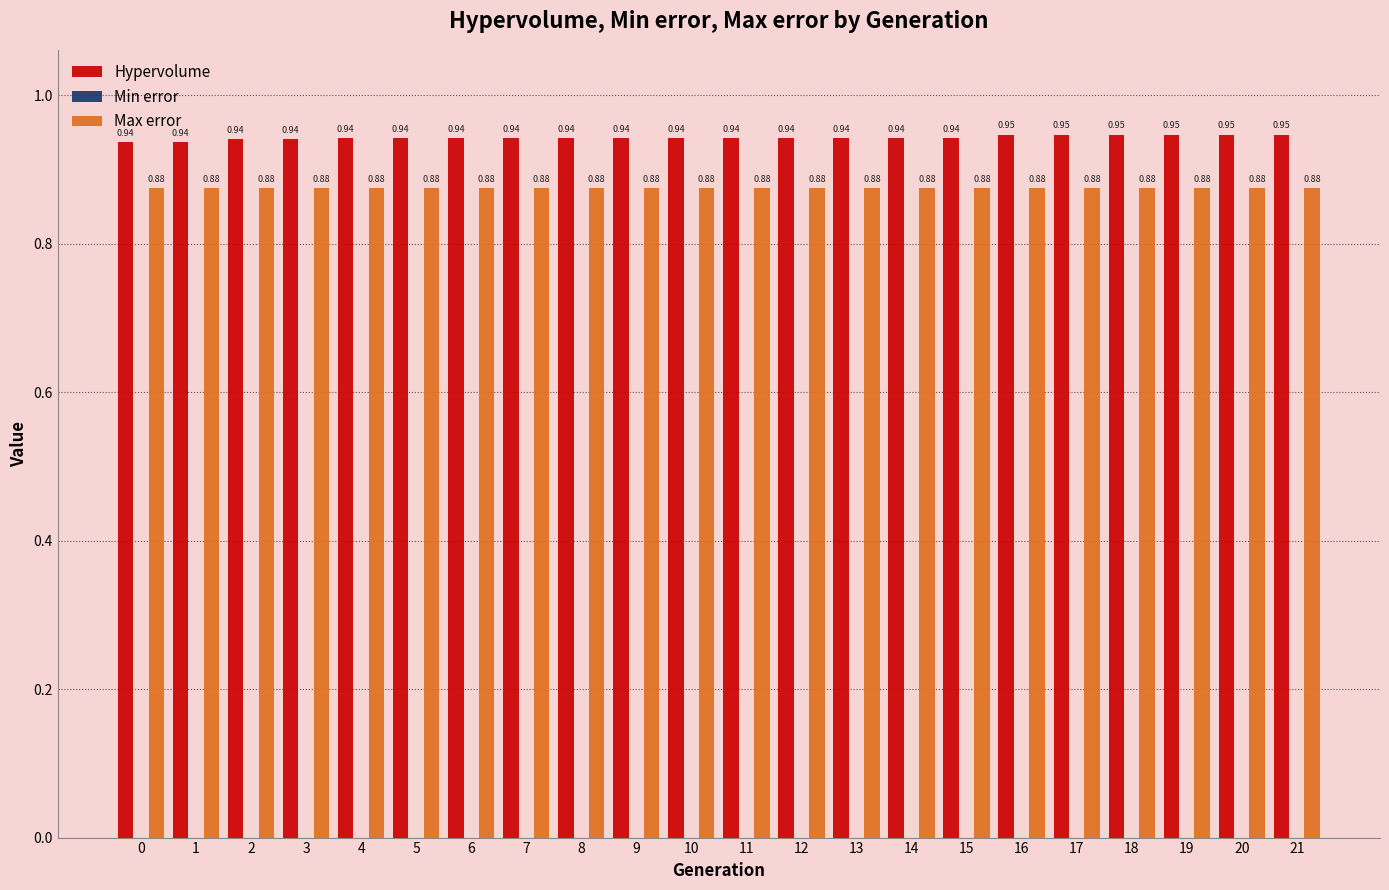

What is the total value across all series at 6?

1.8